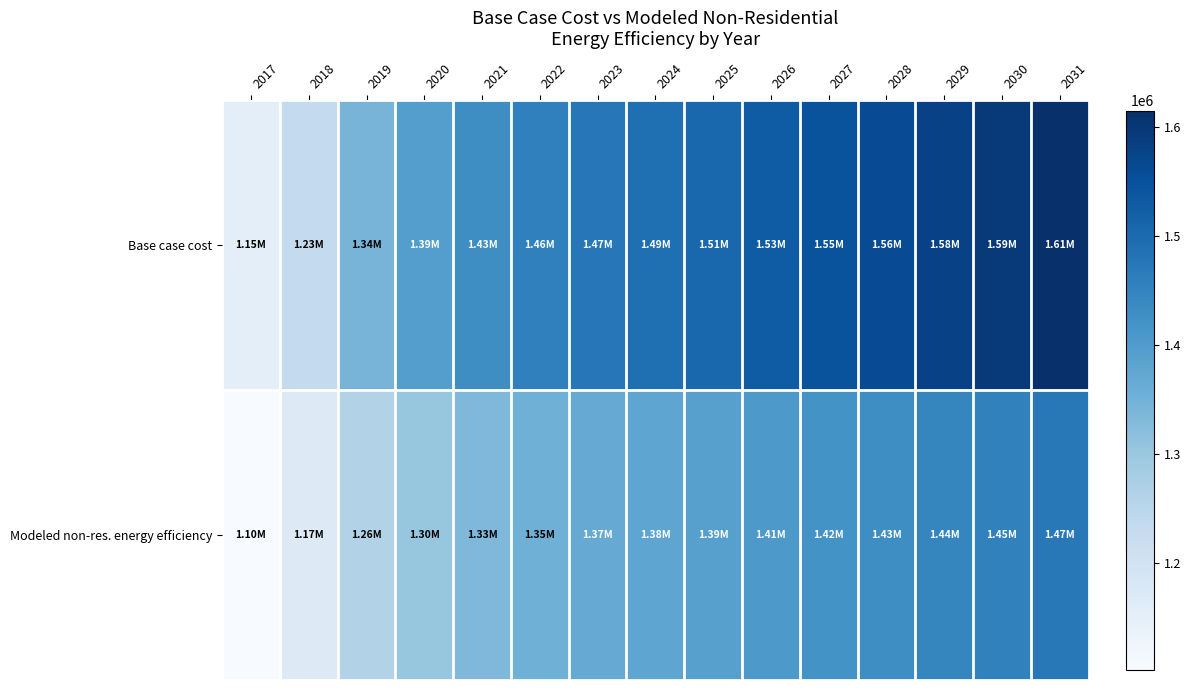

Between 2025 and 2024, which is larger?

2025